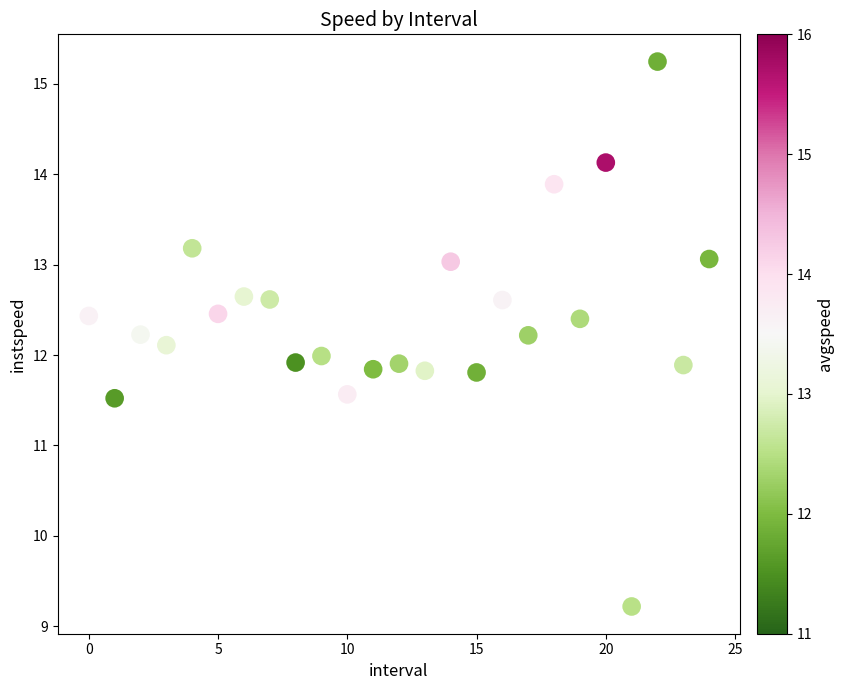

What is the range of Y values (max minus min)?

6.0